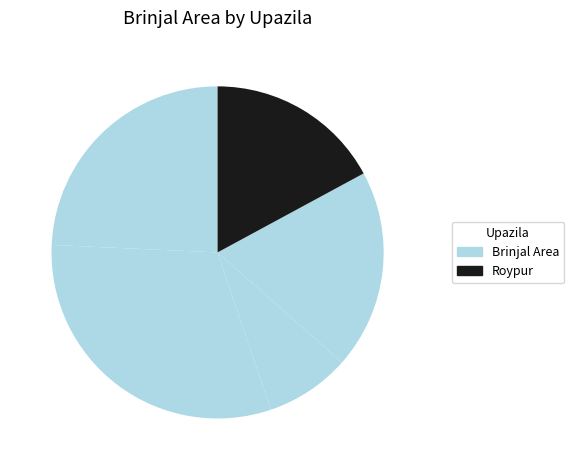

How many slices are in this pie chart?

5